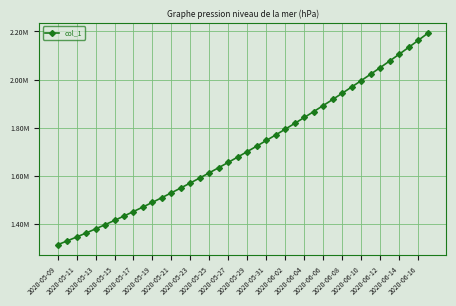

What is the value of the 10th point from the left?

1471894.0